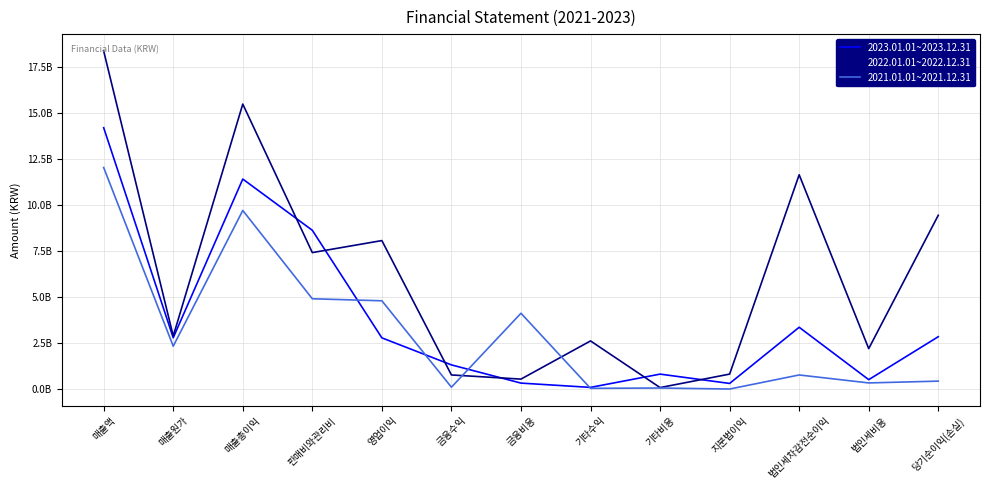

True or false: 2021.01.01~2021.12.31 has a value of 25249463 at 기타수익.

False